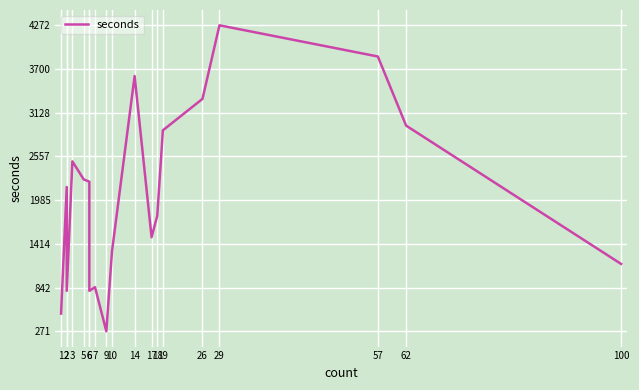

What is the approximate value at 18, to the nearest 100?

1800